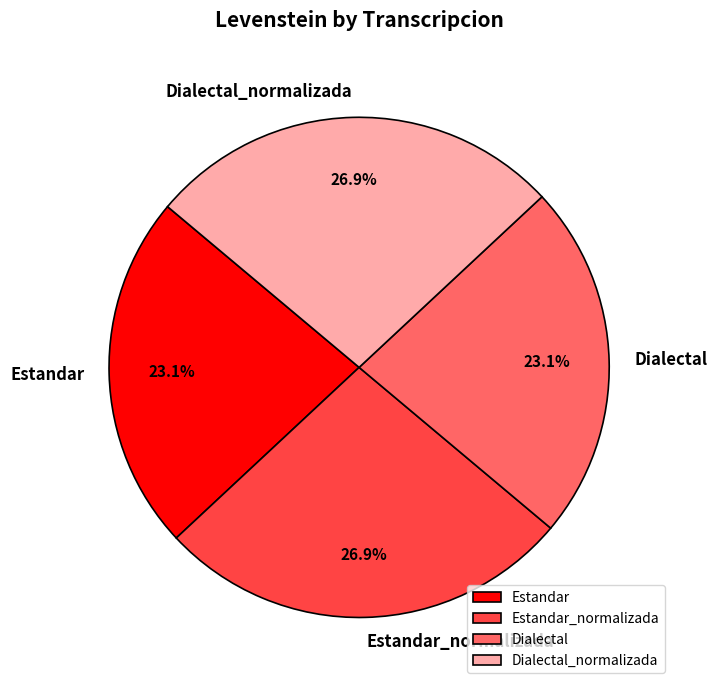

Count the number of slices in the pie.

4